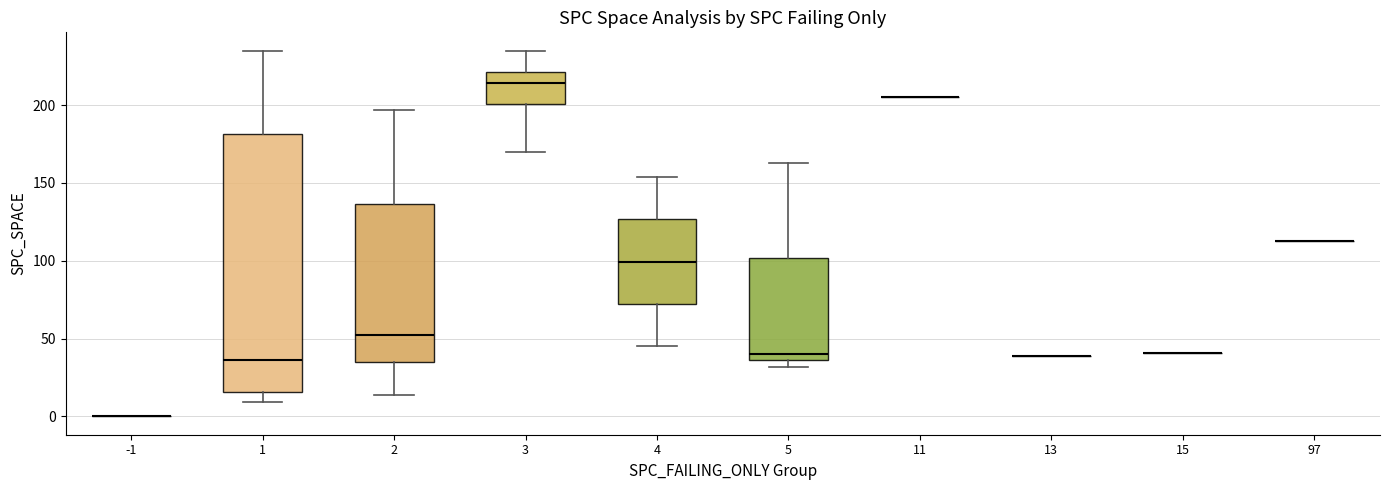

Reading left to right, read every box against the y-axis: the position of its median line, the range the box covers, and the ends of its whiskers. The values are not printed on the chart, so give them approximately, as read against the axis.

-1: box collapsed to a line at 0, whiskers 0 to 0
1: median 35, box 15 to 180, whiskers 10 to 235
2: median 50, box 35 to 135, whiskers 15 to 195
3: median 215, box 200 to 220, whiskers 170 to 235
4: median 100, box 70 to 125, whiskers 45 to 155
5: median 40, box 35 to 100, whiskers 30 to 165
11: box collapsed to a line at 205, whiskers 205 to 205
13: box collapsed to a line at 40, whiskers 40 to 40
15: box collapsed to a line at 40, whiskers 40 to 40
97: box collapsed to a line at 115, whiskers 115 to 115